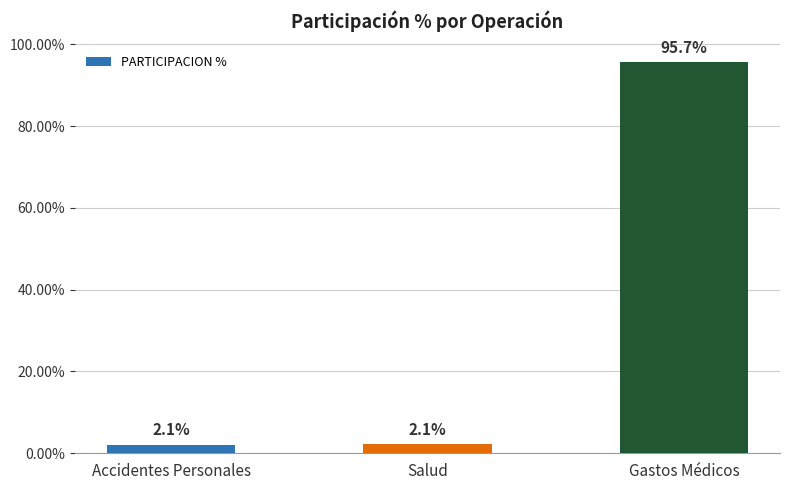

The value at Gastos Médicos is 95.7. True or false?

True